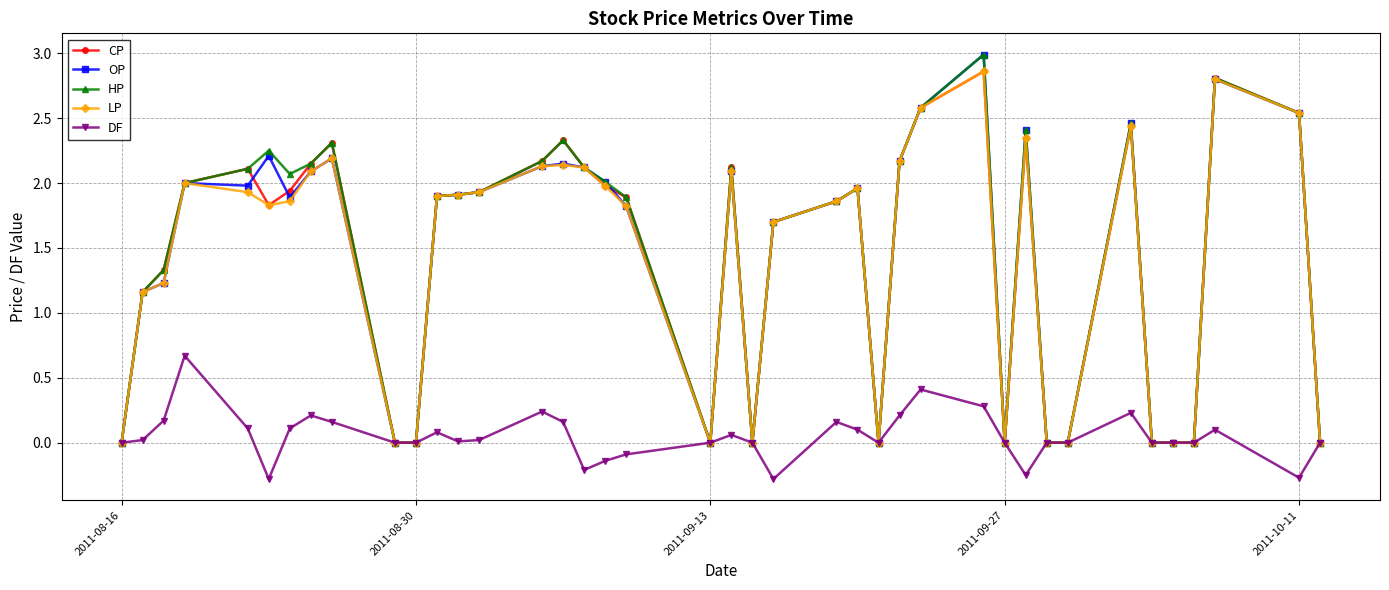

What is the maximum value shown in the chart?

3.0